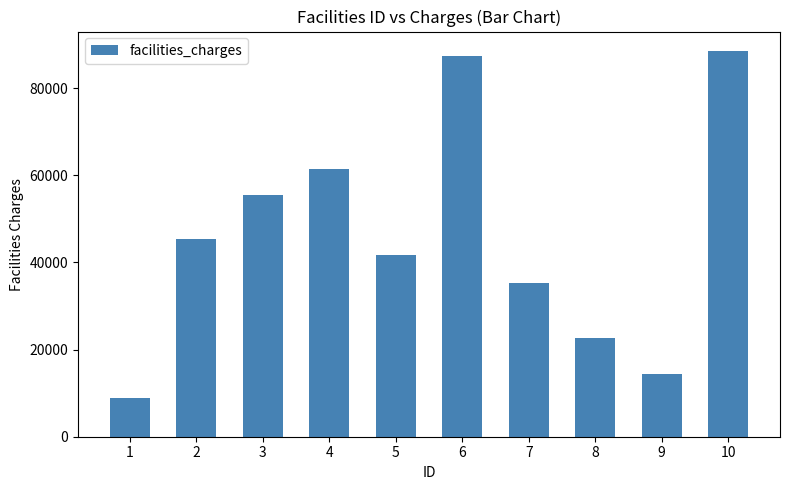

Reading left to right, list all the values displayed in this chart.

1=8920	2=45489	3=55528	4=61355	5=41726	6=87334	7=35190	8=22703	9=14468	10=88583